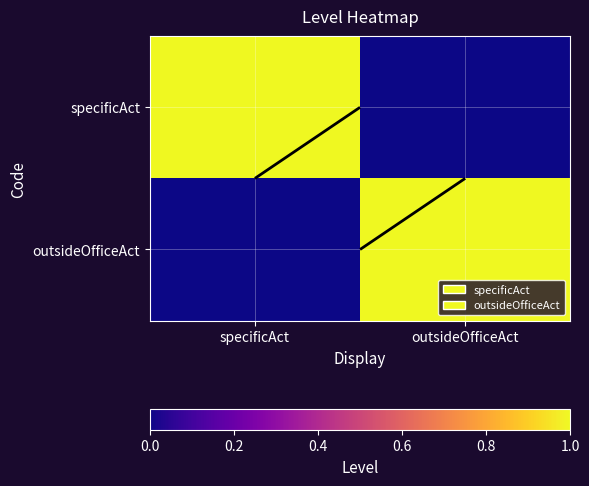

How many values in specificAct are above zero?

1